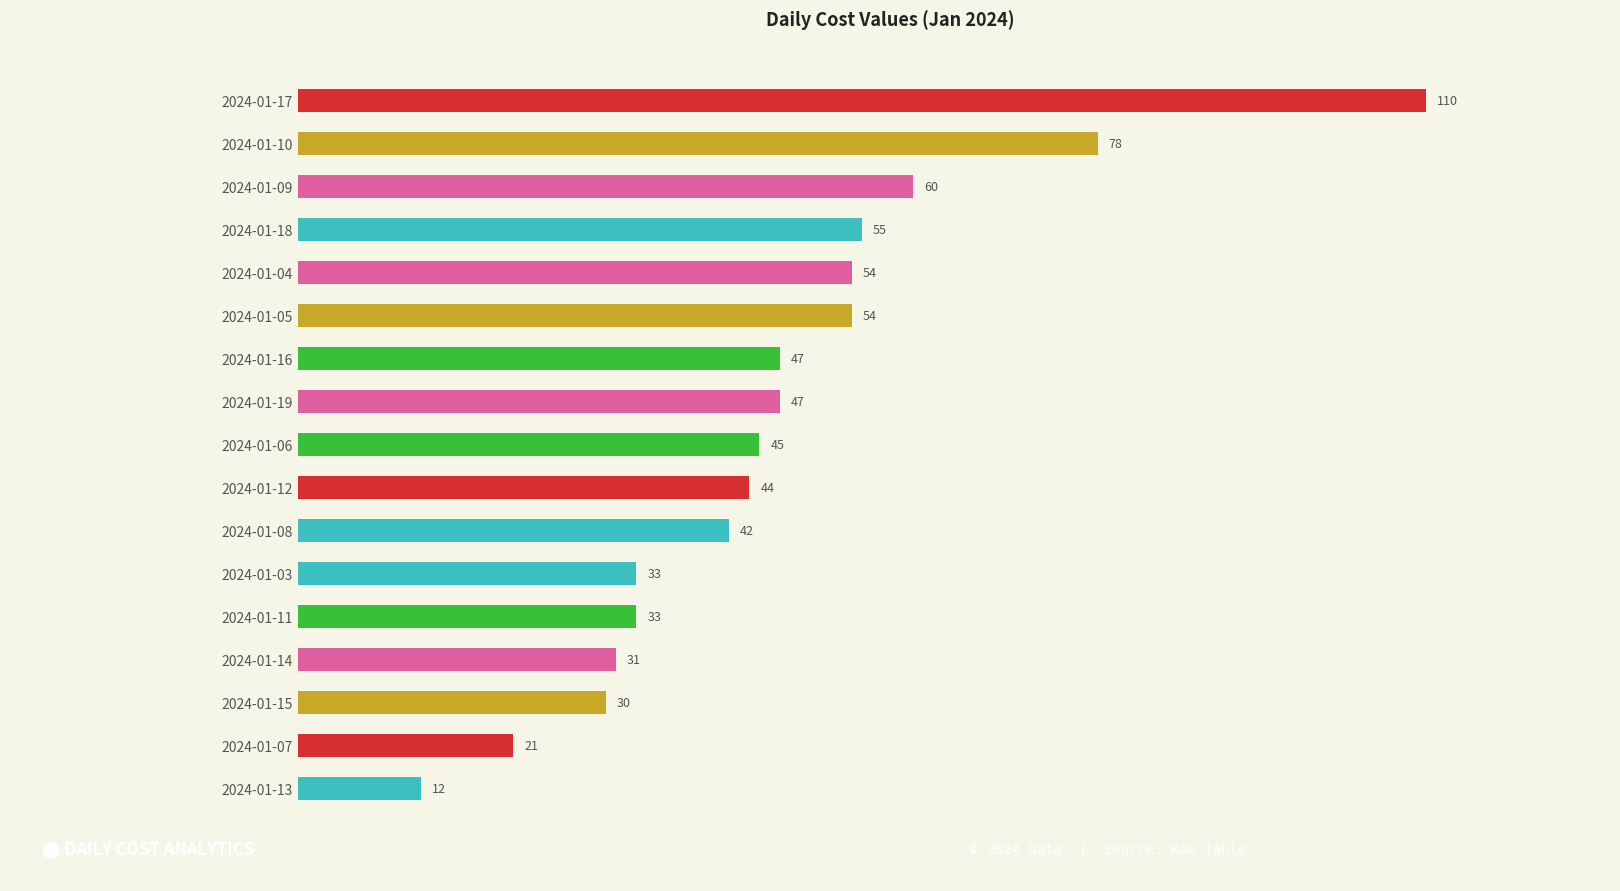

Reading top to bottom, list all the values displayed in this chart.

2024-01-17=110	2024-01-10=78	2024-01-09=60	2024-01-18=55	2024-01-04=54	2024-01-05=54	2024-01-16=47	2024-01-19=47	2024-01-06=45	2024-01-12=44	2024-01-08=42	2024-01-03=33	2024-01-11=33	2024-01-14=31	2024-01-15=30	2024-01-07=21	2024-01-13=12